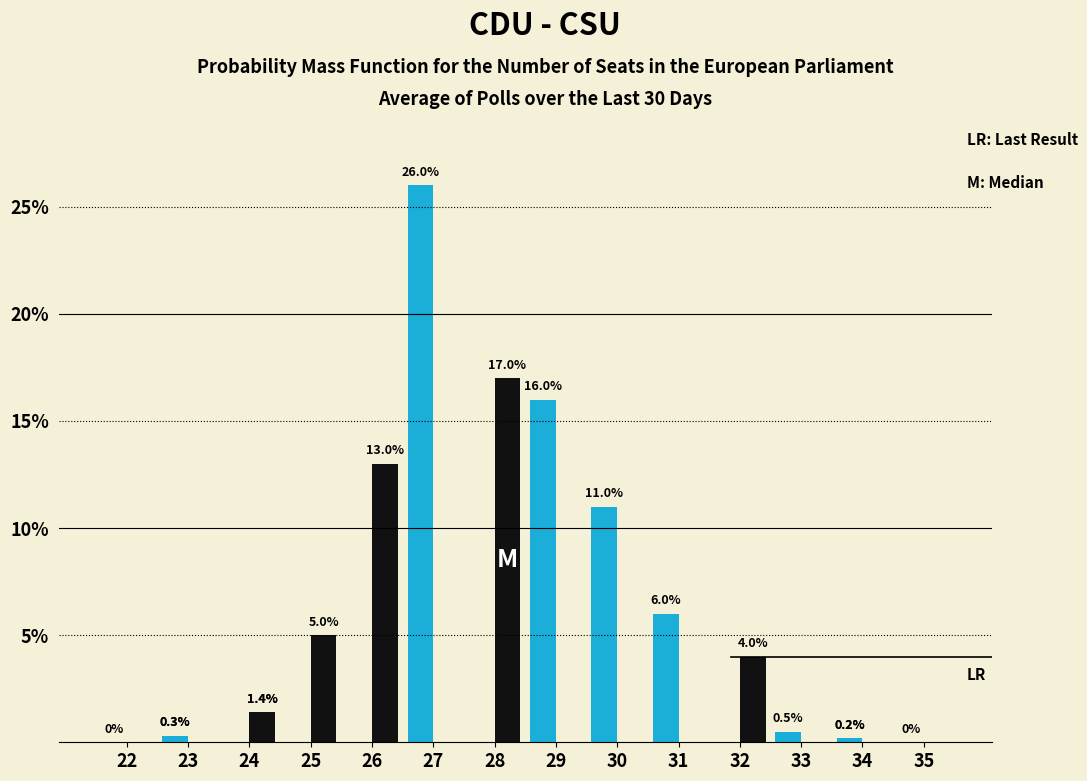

Which label corresponds to the largest value in the chart?

27